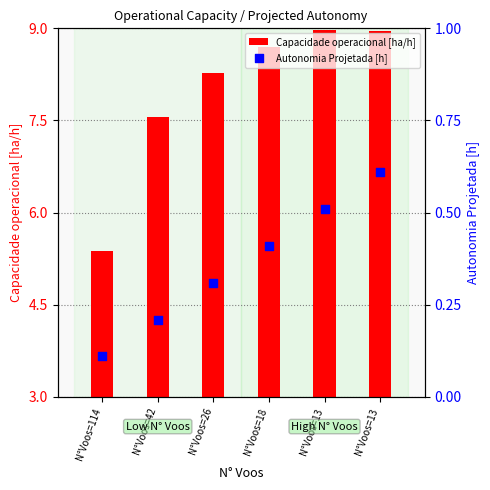

What are all the series names shown in the legend?

Capacidade operacional [ha/h], Autonomia Projetada [h]